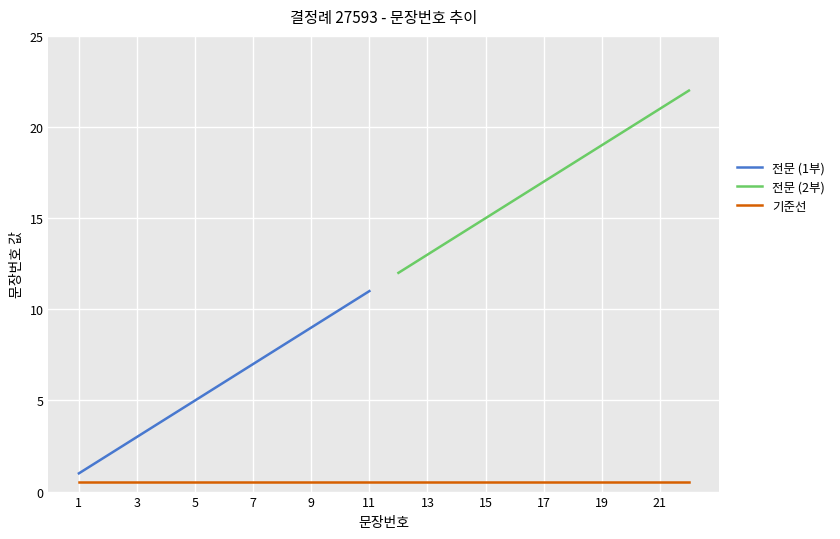

True or false: there are more than 1 points higher than both neighbors.

False